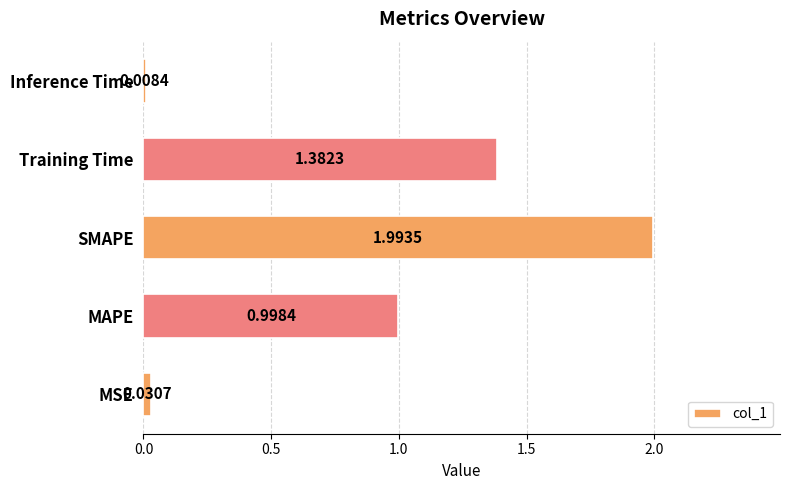

At which category does the chart reach its peak across all series?

SMAPE